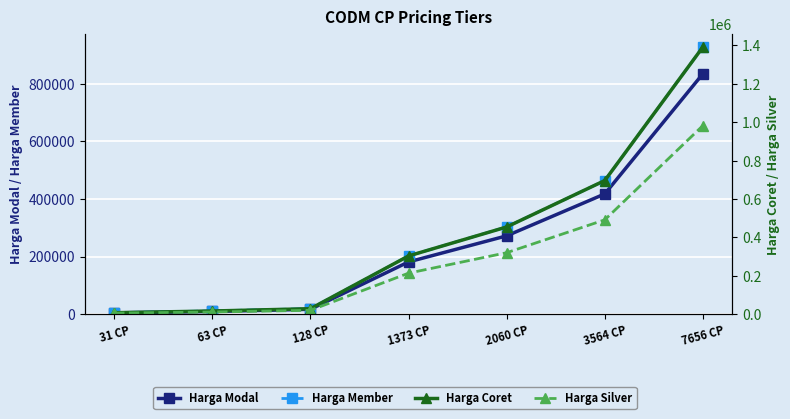

Reading left to right, list all the values displayed in this chart.

Harga Modal: 4182	9076	16709	181250	271855	417495	834964
Harga Member: 5000	11000	19000	202000	303000	464000	928000
Harga Coret: 7000	16000	28000	303000	454000	696000	1392000
Harga Silver: 5000	10700	19700	213300	319900	491200	982400